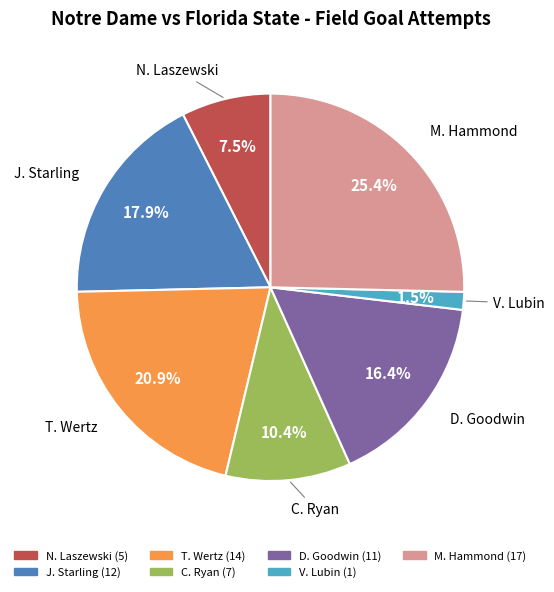

To the nearest percent, what is the average slice percentage?

14%